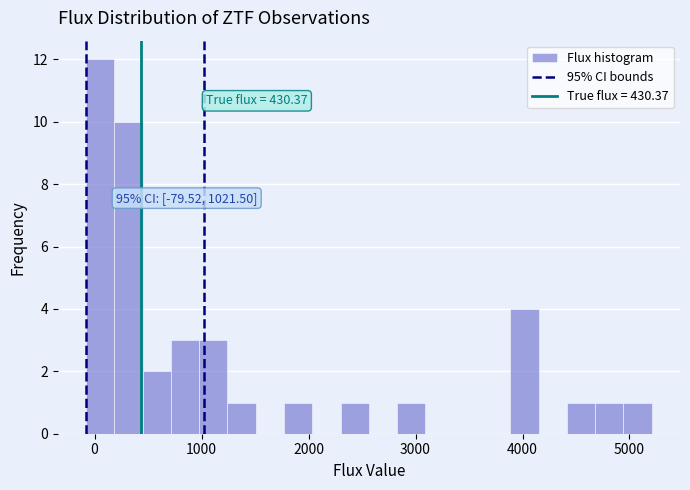

Around what value on the x-axis is the tallest bar? Give the approximate position of its centre, as read against the axis.

100